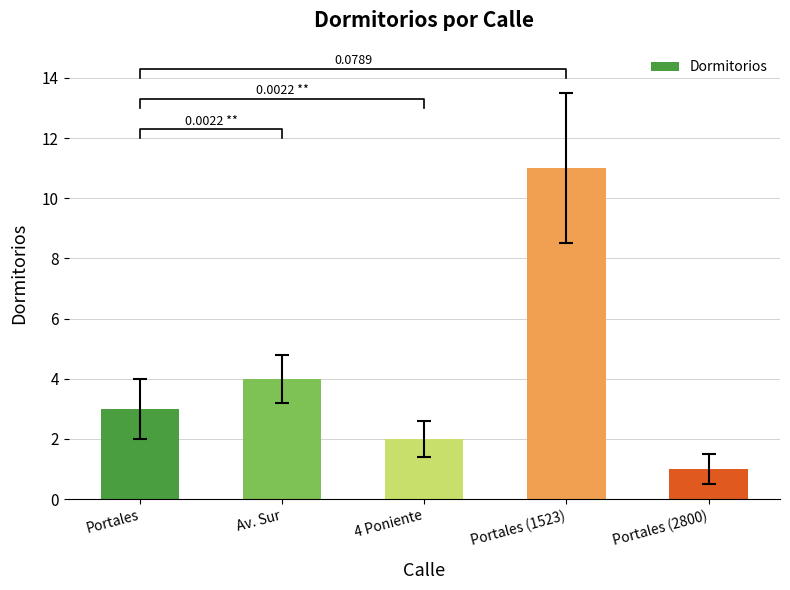

Reading left to right, extract all data points from this chart.

Portales=3	Av. Sur=4	4 Poniente=2	Portales (1523)=11	Portales (2800)=1